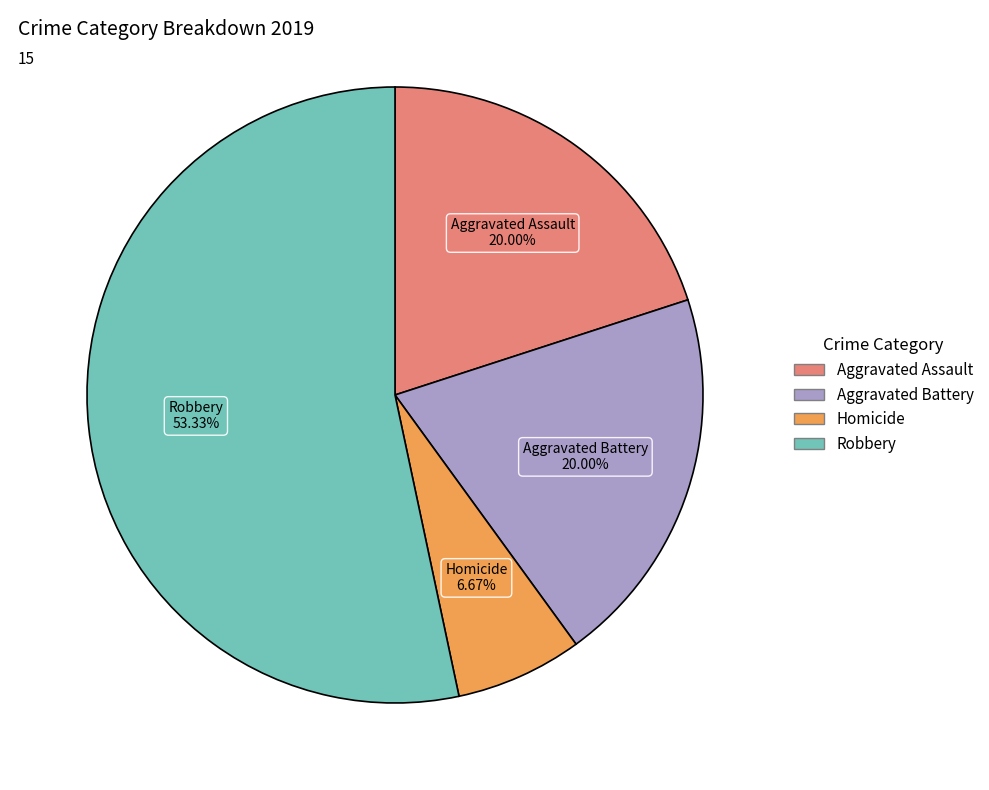

Is there a majority slice in this chart?

Yes